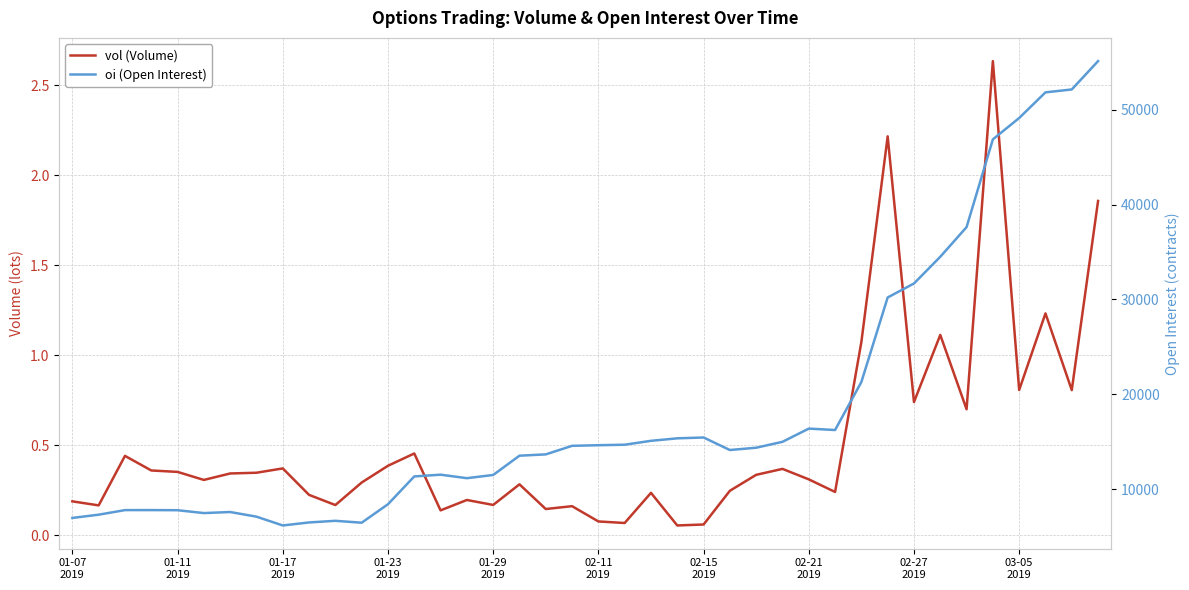

Is it true that oi equals 25048.1 at 02-15 2019?

False